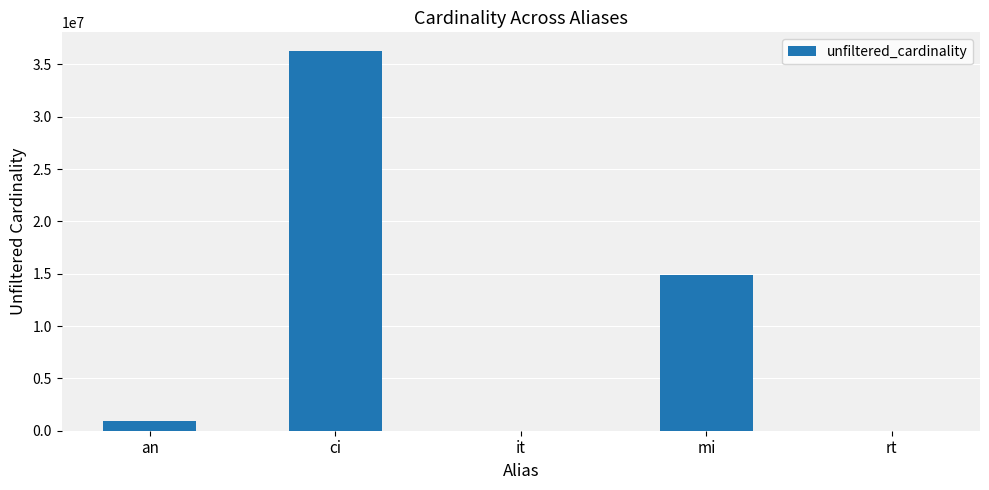

The chart shows a value of 901343 at an. True or false?

True